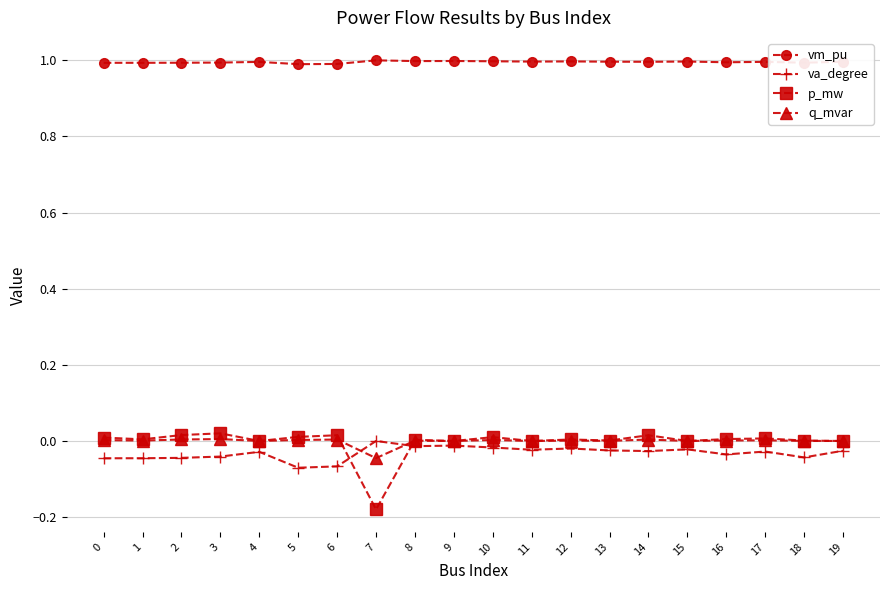

Where is va_degree nearest to the value 0?

7